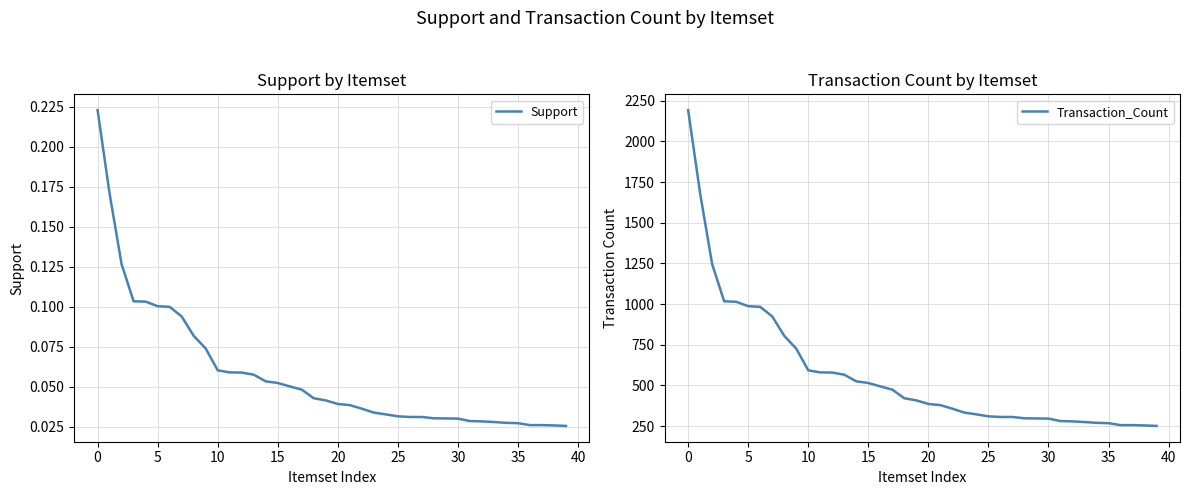

What is the label of the 38th point from the left?

37